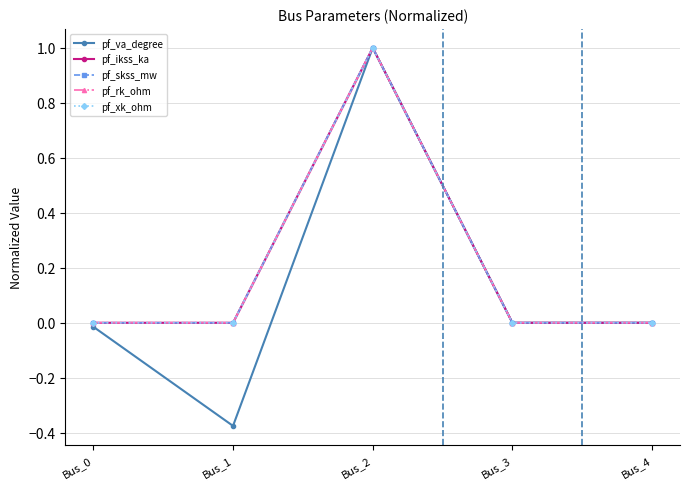

True or false: pf_rk_ohm and pf_skss_mw cross at least once.

False